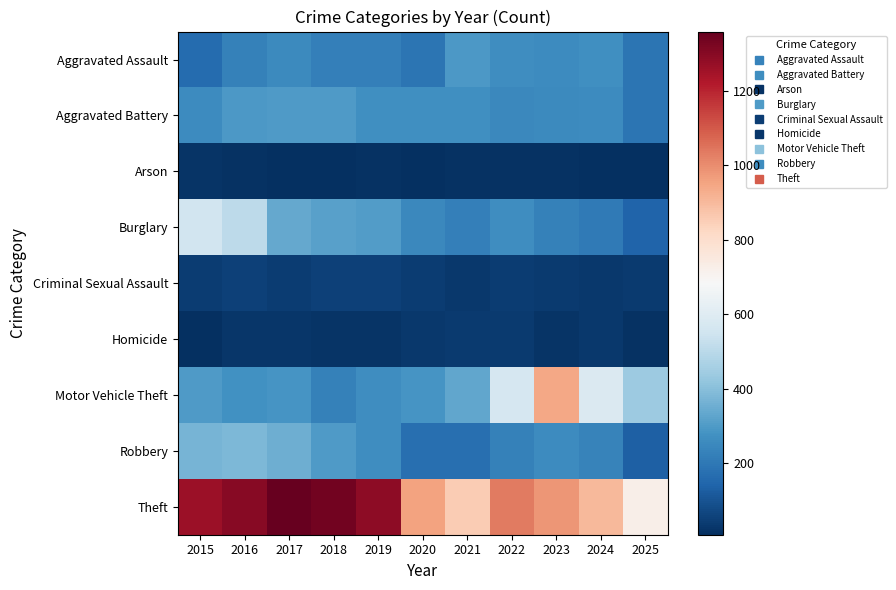

At which category is the sum across all series the highest?

2016